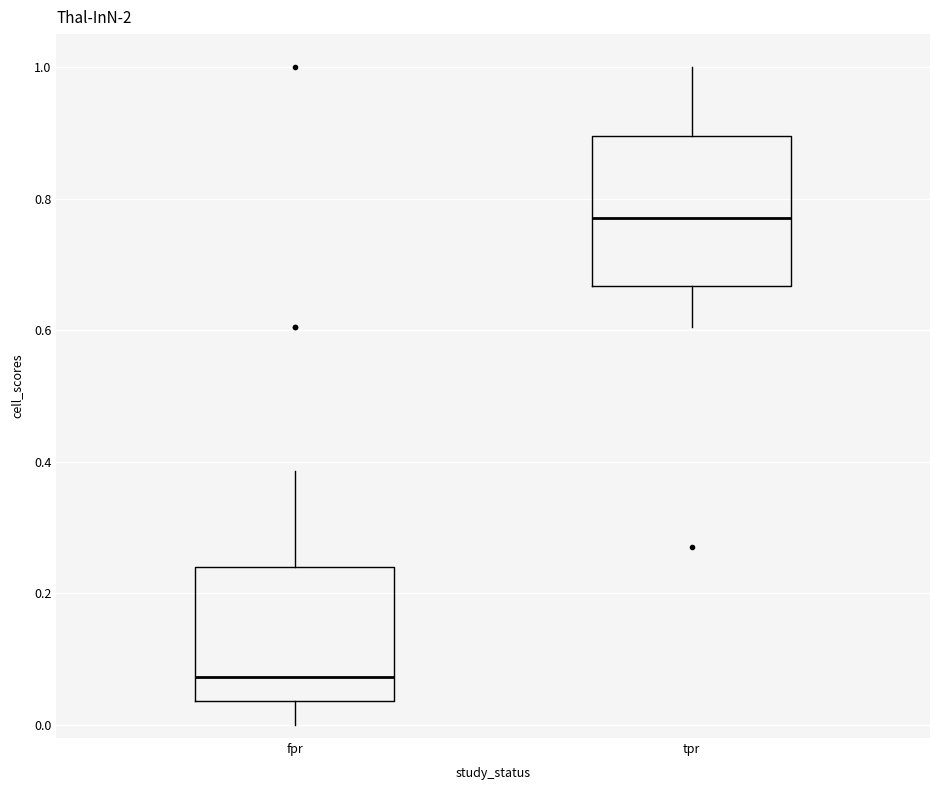

Reading left to right, read every box against the y-axis: the position of its median line, the range the box covers, and the ends of its whiskers. The values are not printed on the chart, so give them approximately, as read against the axis.

fpr: median 0.08, box 0.04 to 0.24, whiskers 0.00 to 0.38
tpr: median 0.78, box 0.66 to 0.90, whiskers 0.60 to 1.00